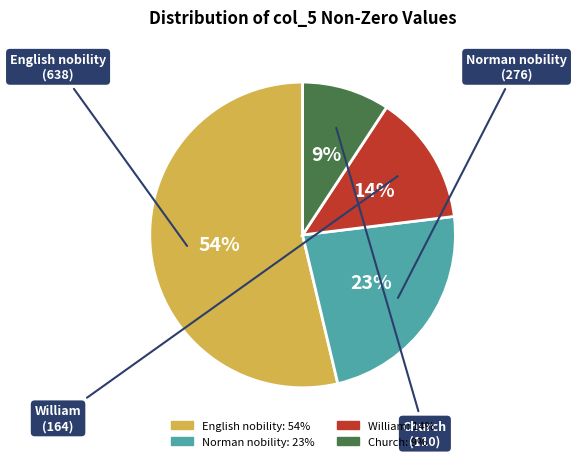

Is there any slice that represents more than half of the pie?

Yes